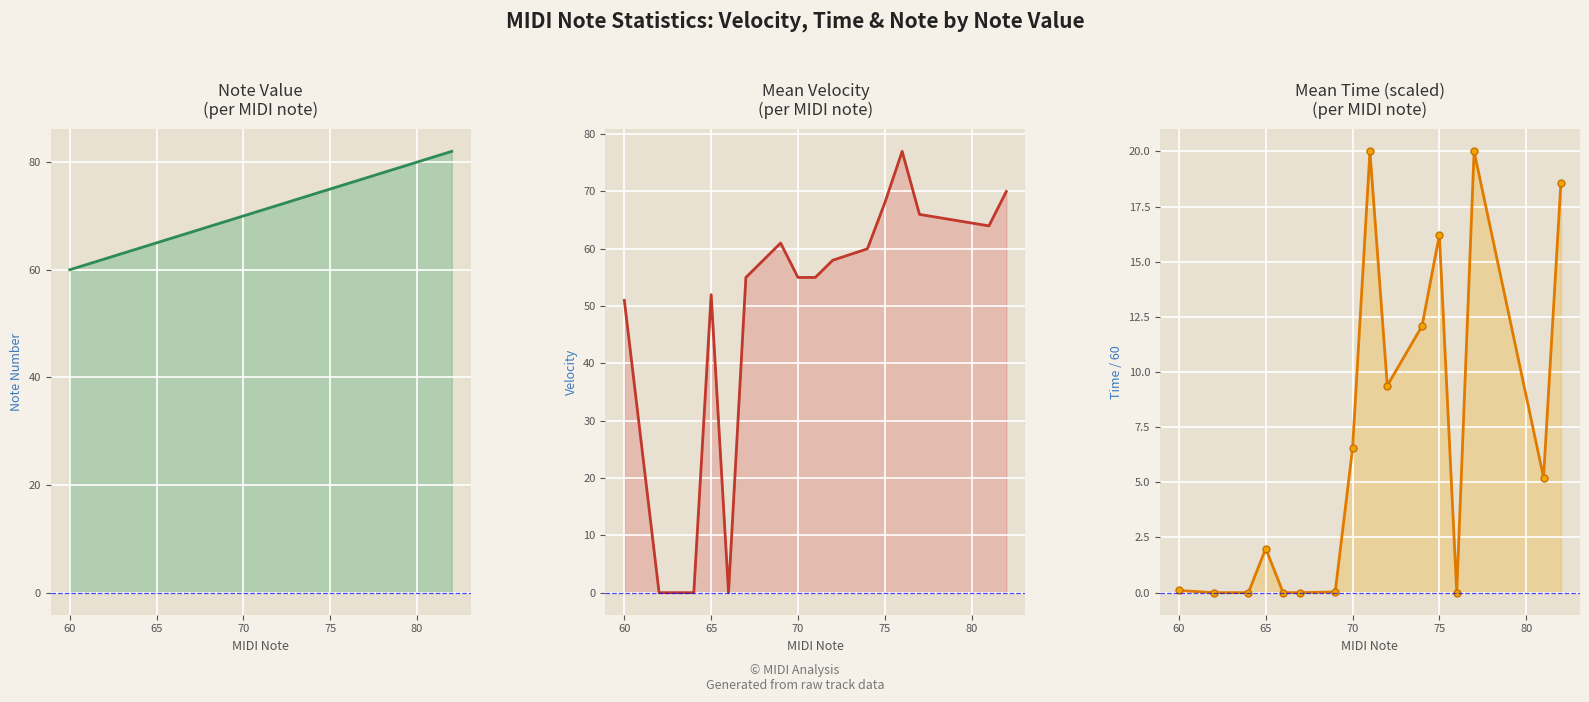

Reading left to right, what are all the values shown in this chart?

note: 60.0	62.0	64.0	65.0	66.0	67.0	69.0	70.0	71.0	72.0	74.0	75.0	76.0	77.0	81.0	82.0
velocity: 51.0	0.0	0.0	52.0	0.0	55.0	61.0	55.0	55.0	58.0	60.0	68.0	77.0	66.0	64.0	70.0
time: 0.1	0.0	0.0	2.0	0.0	0.0	0.0	6.5	20.0	9.4	12.1	16.2	0.0	20.0	5.2	18.6